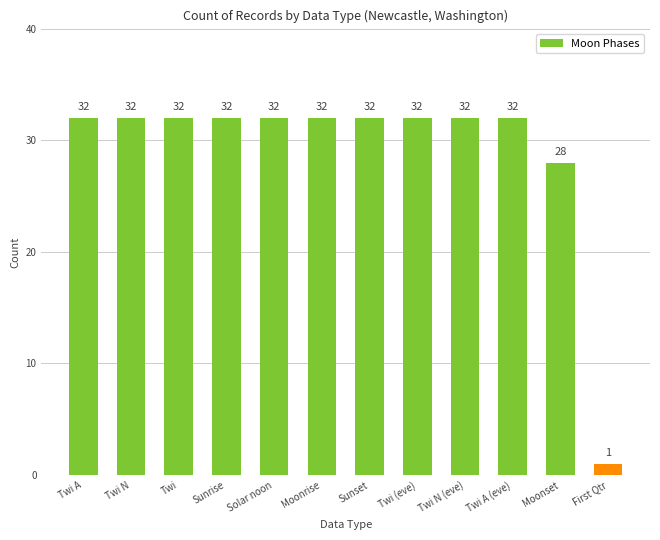

The chart shows a value of 19 at Twi (eve). True or false?

False